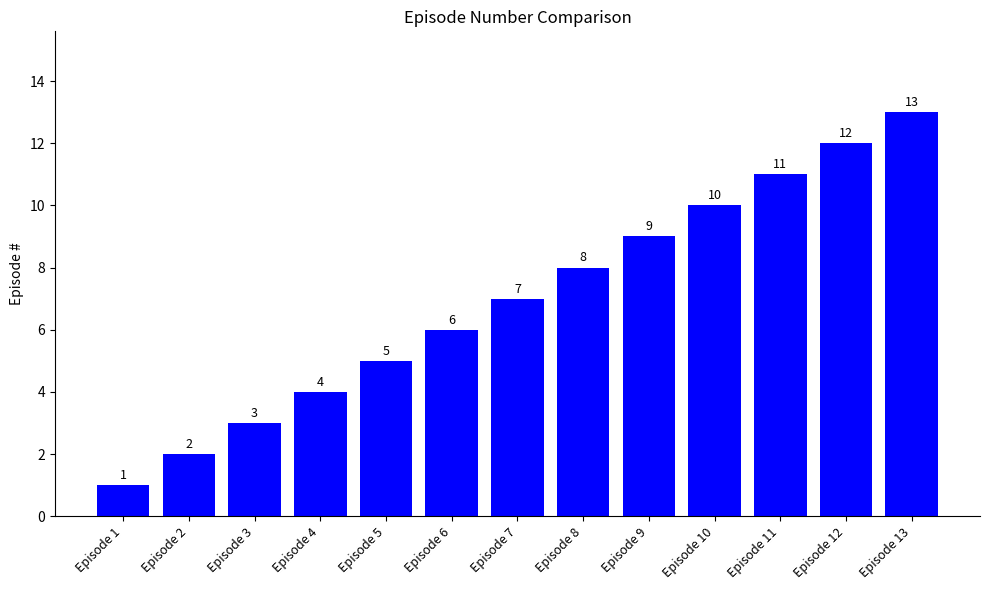

Reading left to right, list all the values displayed in this chart.

Episode 1=1	Episode 2=2	Episode 3=3	Episode 4=4	Episode 5=5	Episode 6=6	Episode 7=7	Episode 8=8	Episode 9=9	Episode 10=10	Episode 11=11	Episode 12=12	Episode 13=13